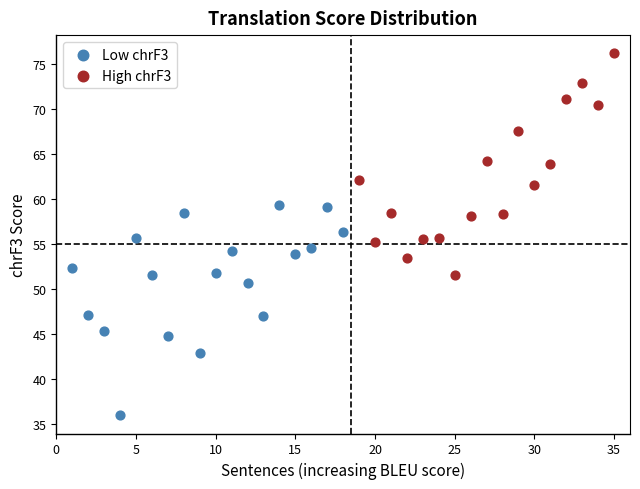

Which series reaches the minimum Y coordinate?

Low chrF3